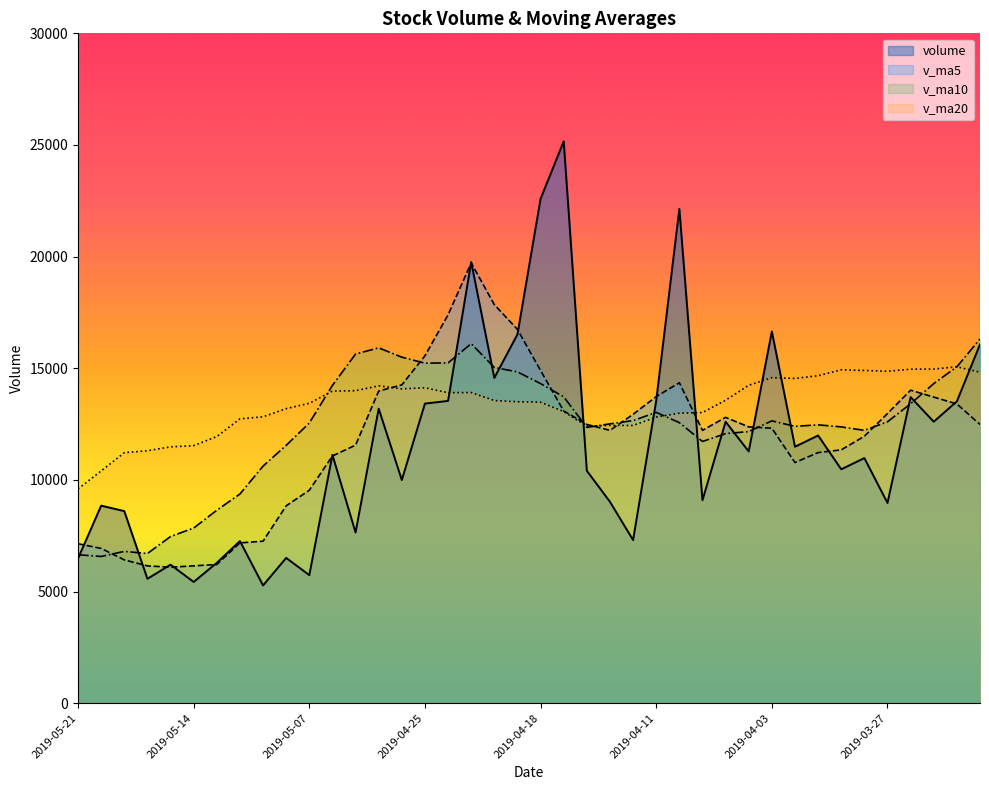

What is the label of the 27th point from the left?

2019-04-10